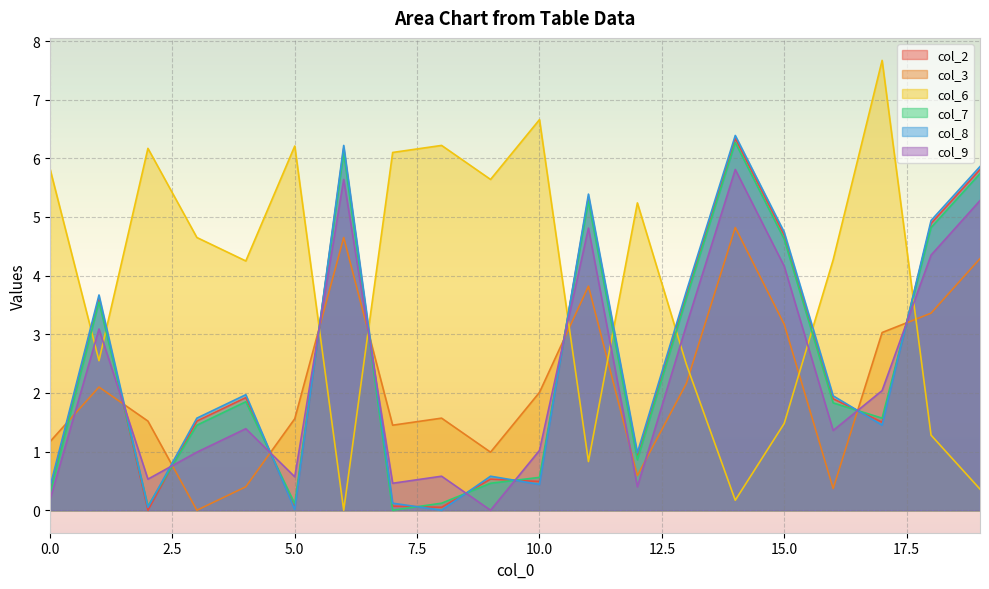

Reading right to left, transcribe all the data shown in this chart.

col_2: 5.8	4.9	1.5	1.9	4.7	6.3	3.7	0.9	5.3	0.5	0.5	0.1	0.1	6.2	0.0	1.9	1.5	0.0	3.6	0.3
col_3: 4.3	3.4	3.0	0.4	3.2	4.8	2.2	0.6	3.8	2.0	1.0	1.6	1.4	4.7	1.6	0.4	0.0	1.5	2.1	1.2
col_6: 0.4	1.3	7.7	4.3	1.5	0.2	2.5	5.2	0.8	6.7	5.6	6.2	6.1	0.0	6.2	4.2	4.7	6.2	2.5	5.8
col_7: 5.7	4.8	1.6	1.8	4.6	6.3	3.6	0.9	5.3	0.6	0.5	0.1	0.0	6.1	0.1	1.9	1.4	0.1	3.5	0.3
col_8: 5.9	4.9	1.4	1.9	4.7	6.4	3.7	1.0	5.4	0.4	0.6	0.0	0.1	6.2	0.0	2.0	1.6	0.1	3.7	0.4
col_9: 5.3	4.3	2.0	1.4	4.2	5.8	3.1	0.4	4.8	1.0	0.0	0.6	0.5	5.6	0.6	1.4	1.0	0.5	3.1	0.2